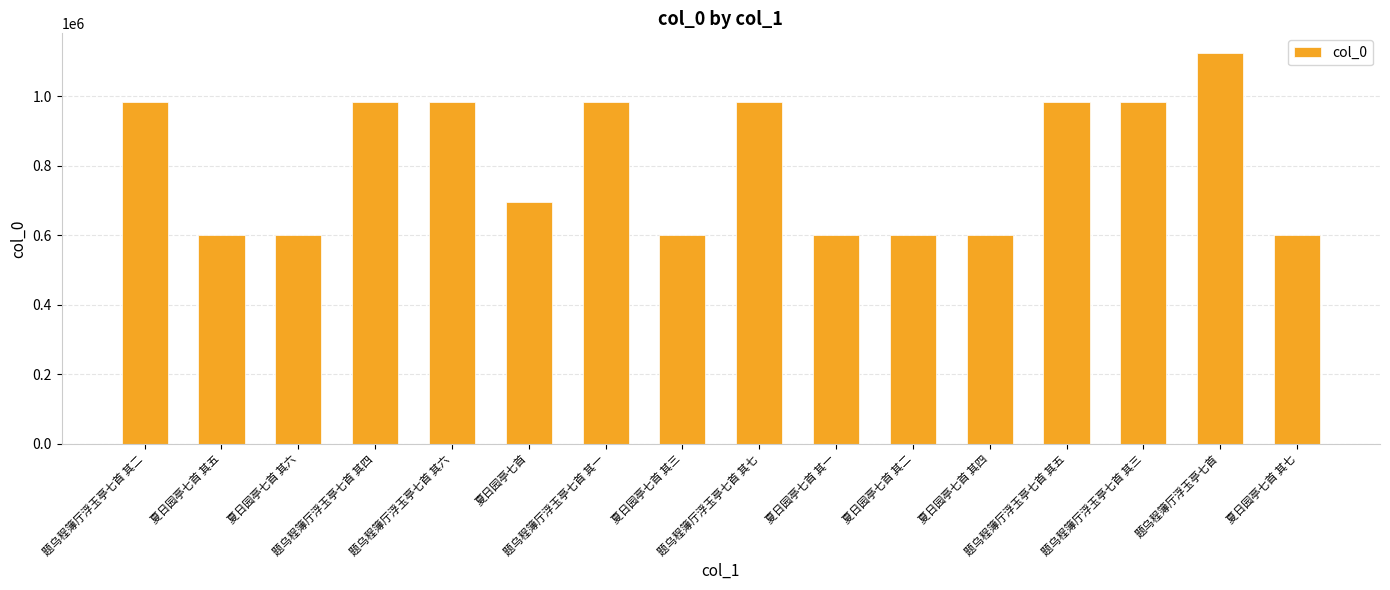

How many distinct data groups are displayed?

1